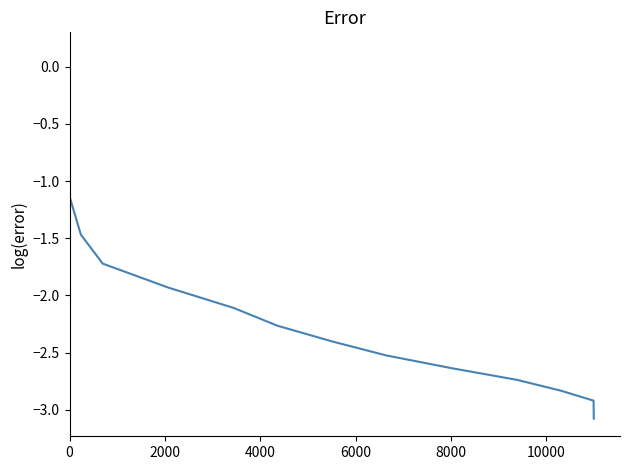

How many distinct data groups are displayed?

1